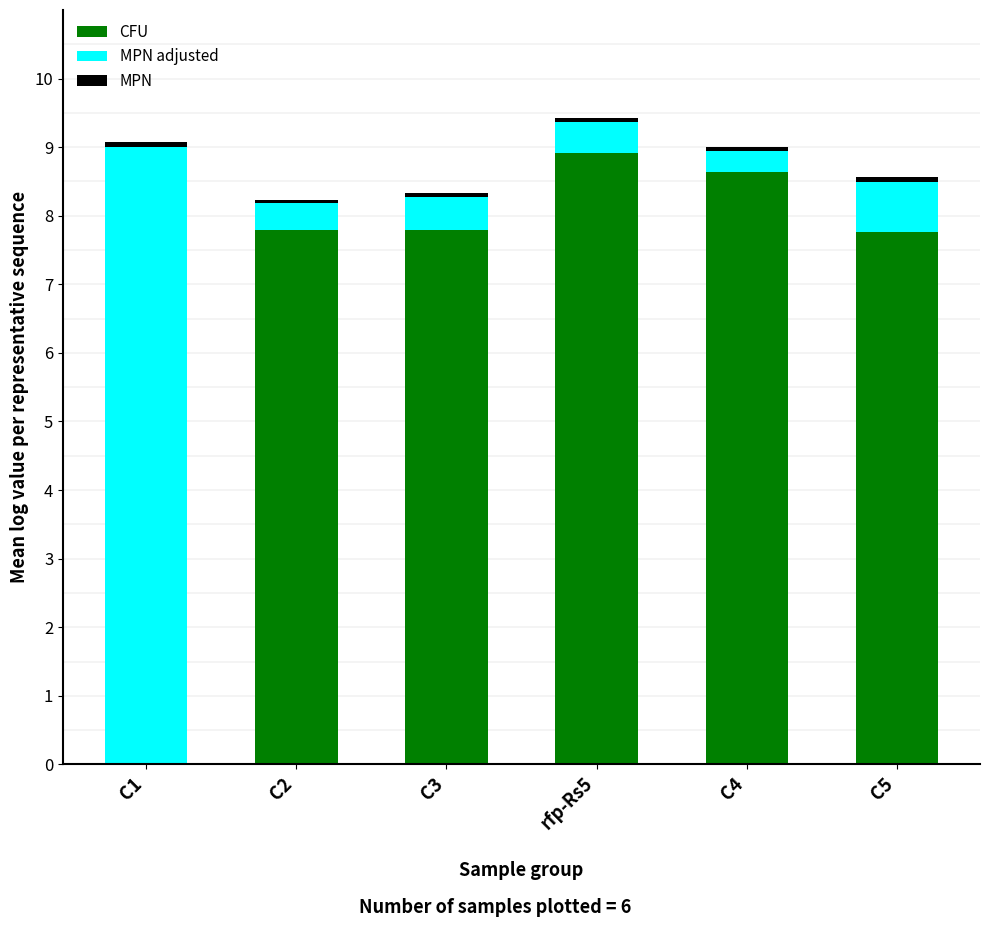

At which label does CFU reach its peak?

rfp-Rs5